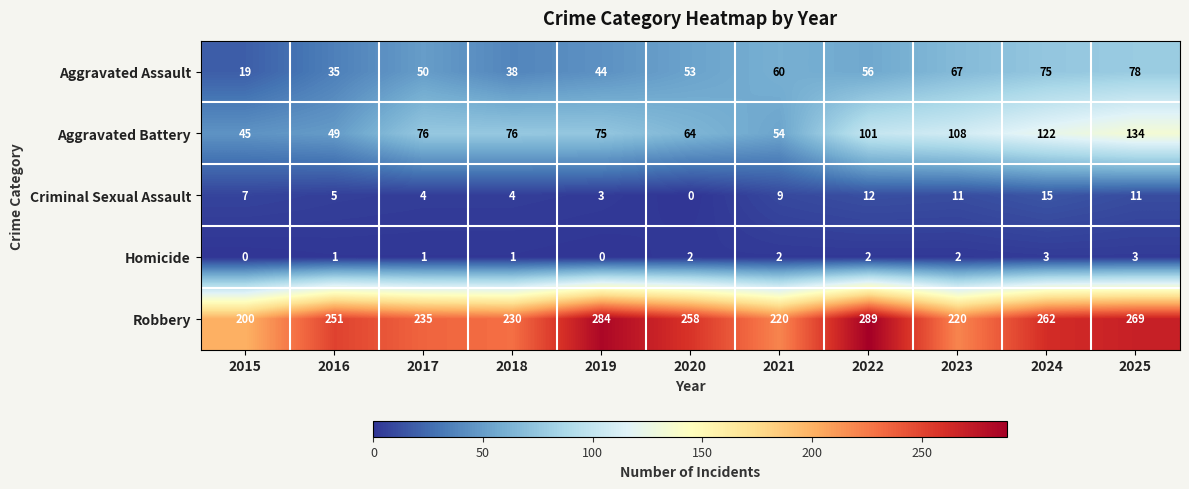

Rank the series by their maximum value, from highest to lowest.

Robbery, Aggravated Battery, Aggravated Assault, Criminal Sexual Assault, Homicide